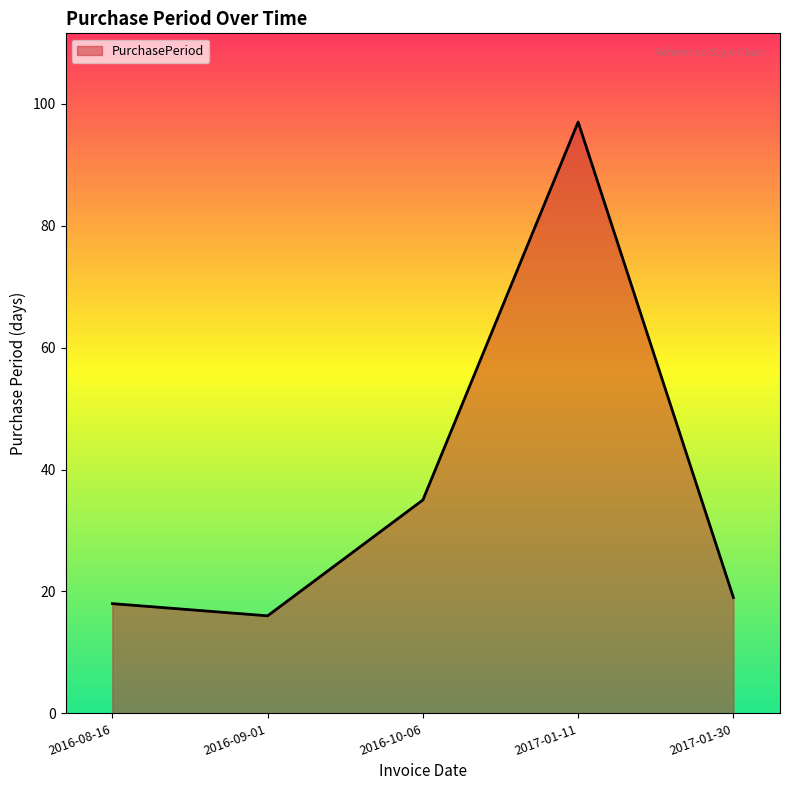

At which label is the value closest to 56?

2016-10-06